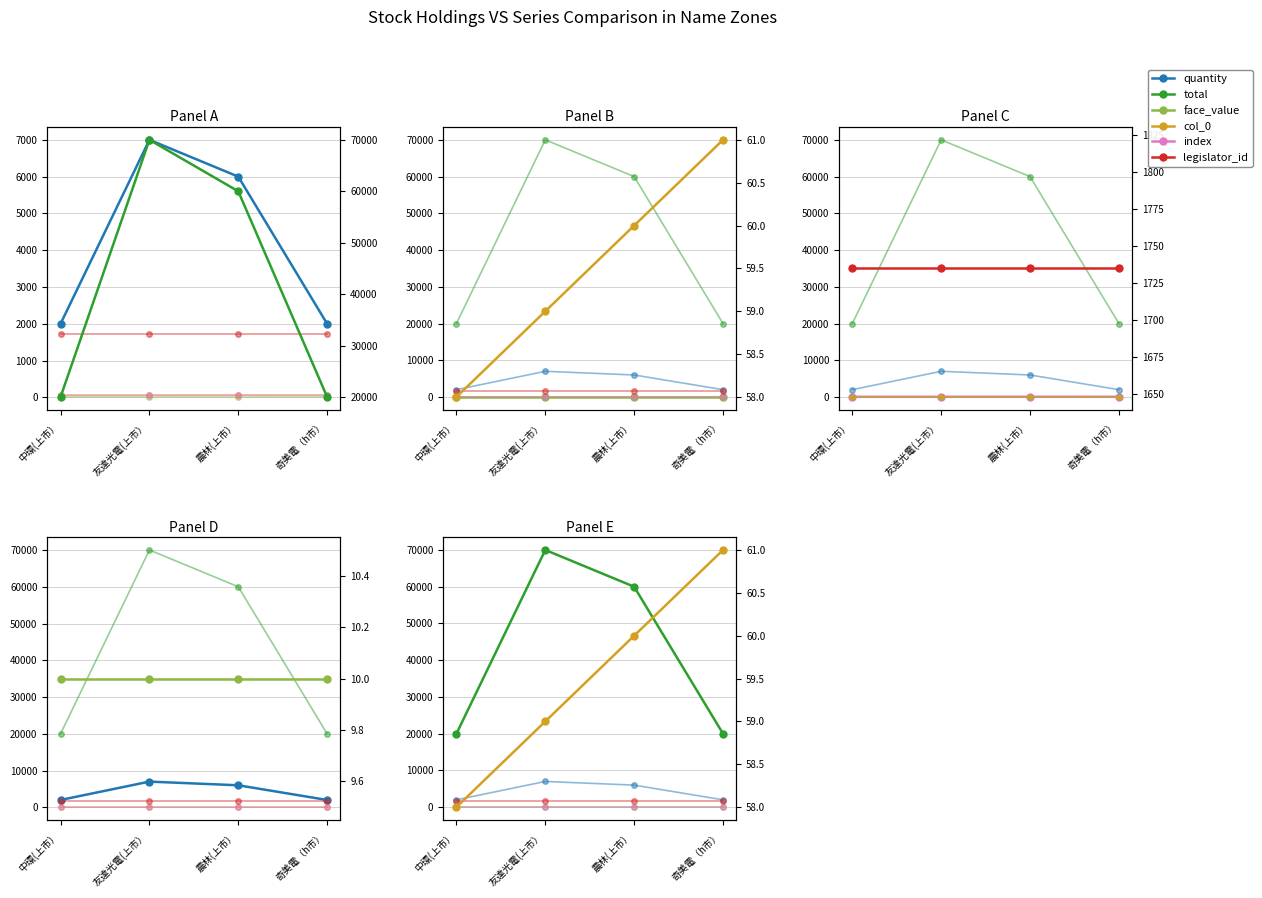

What position from the left is 中環(上市）?

1